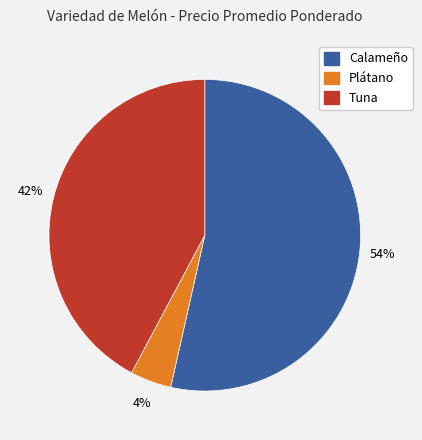

To the nearest percent, what is the average slice percentage?

33%